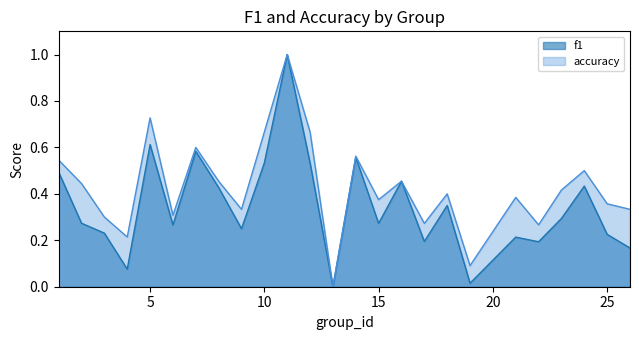

Does the chart display data point markers on the line(s)?

No